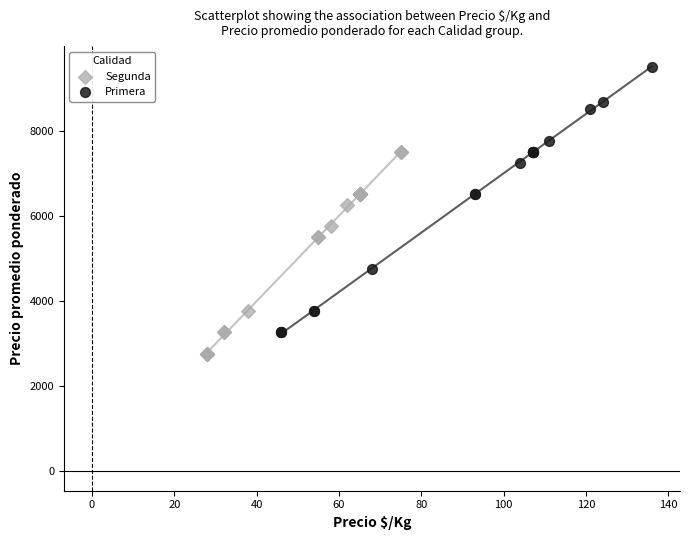

Which series has the largest Y range (max minus min)?

Primera